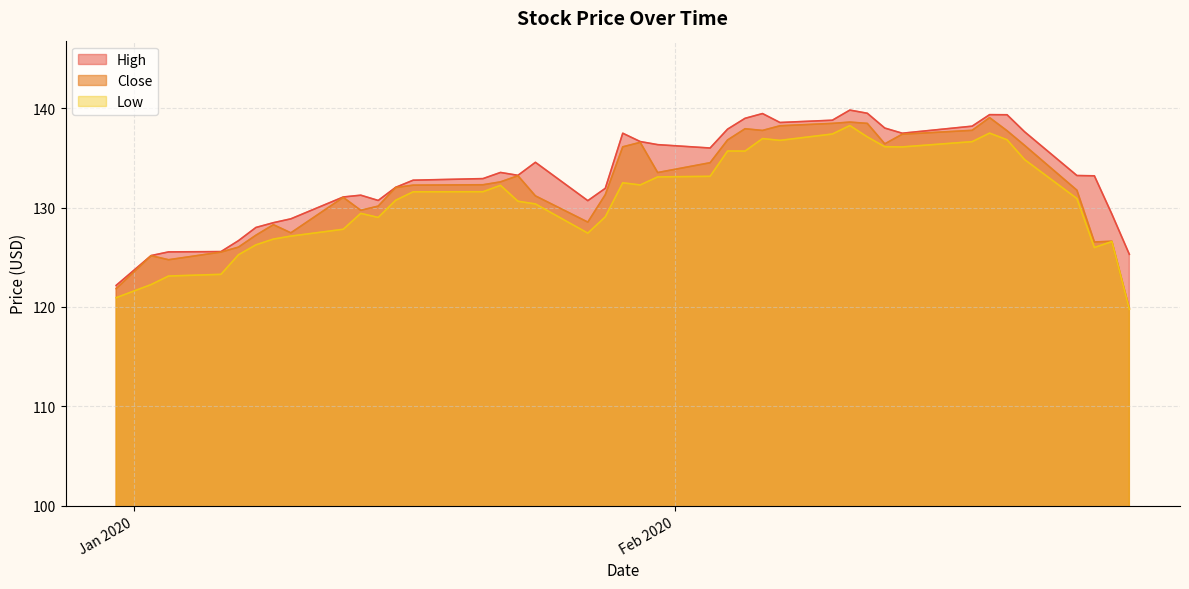

How many data points in Low are above 131?

20